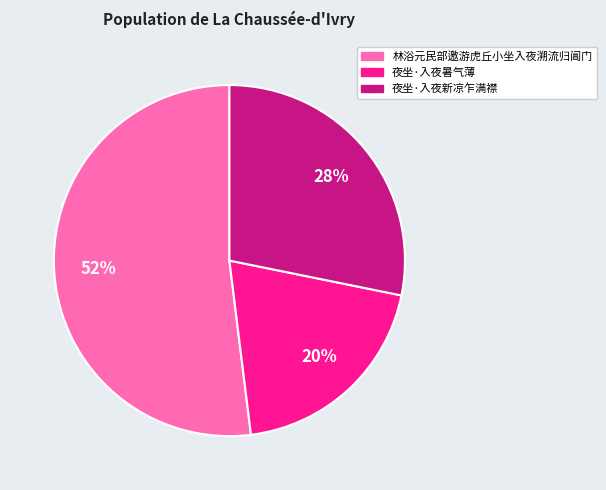

True or false: 夜坐·入夜新凉乍满襟 accounts for 21% of the total.

False